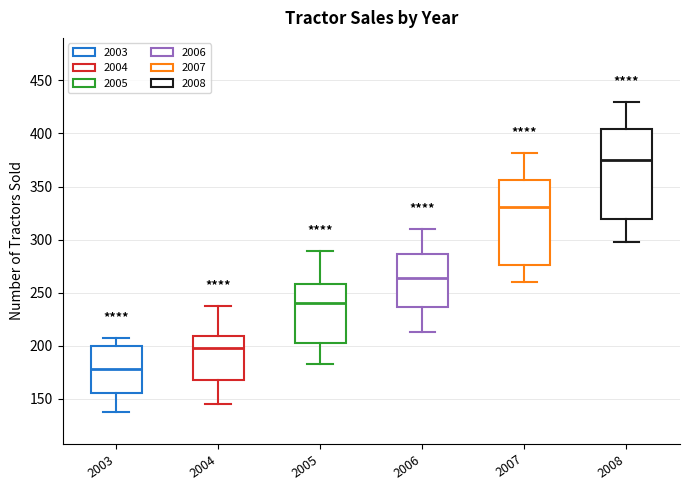

Reading left to right, read every box against the y-axis: the position of its median line, the range the box covers, and the ends of its whiskers. The values are not printed on the chart, so give them approximately, as read against the axis.

2003: median 180, box 155 to 200, whiskers 140 to 205
2004: median 200, box 170 to 210, whiskers 145 to 240
2005: median 240, box 205 to 260, whiskers 185 to 290
2006: median 265, box 235 to 285, whiskers 215 to 310
2007: median 330, box 275 to 355, whiskers 260 to 380
2008: median 375, box 320 to 405, whiskers 300 to 430